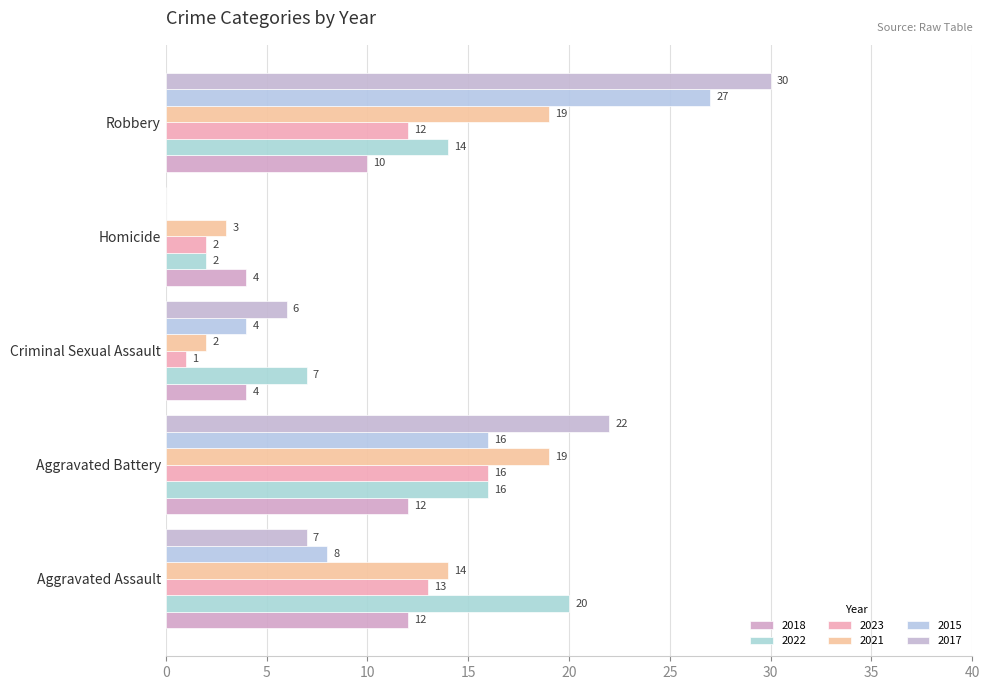

Is it true that 2017 equals 22 at Aggravated Battery?

True